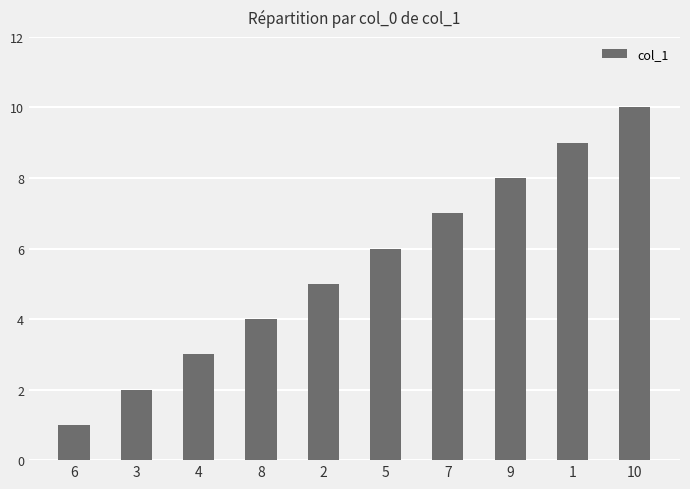

How many distinct data groups are displayed?

1